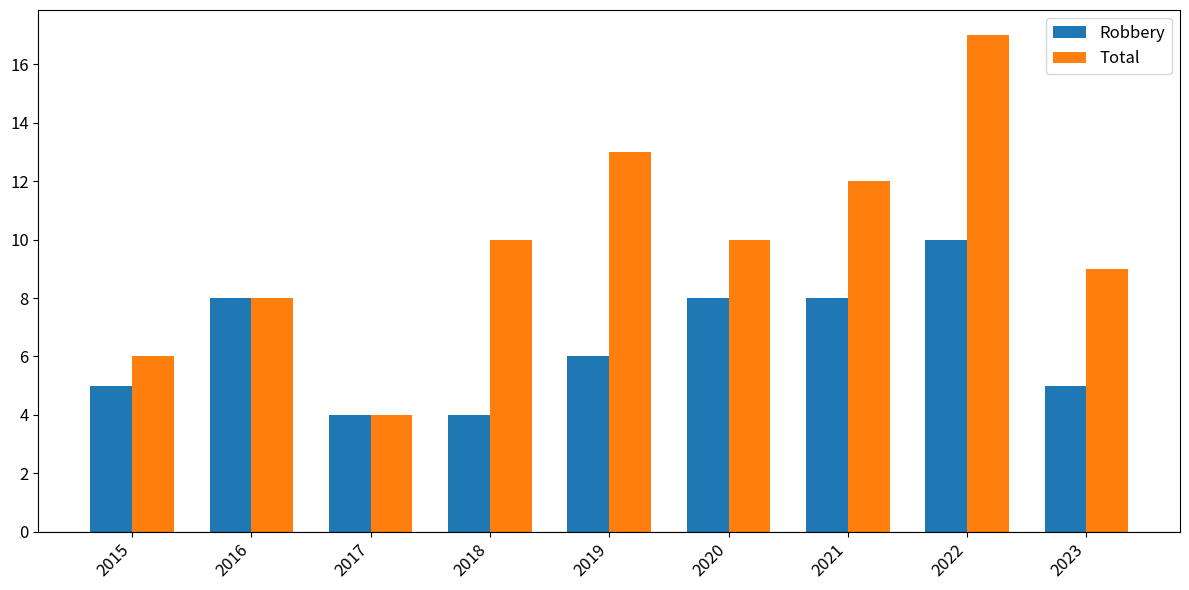

How many Robbery values are between 5 and 8?

6